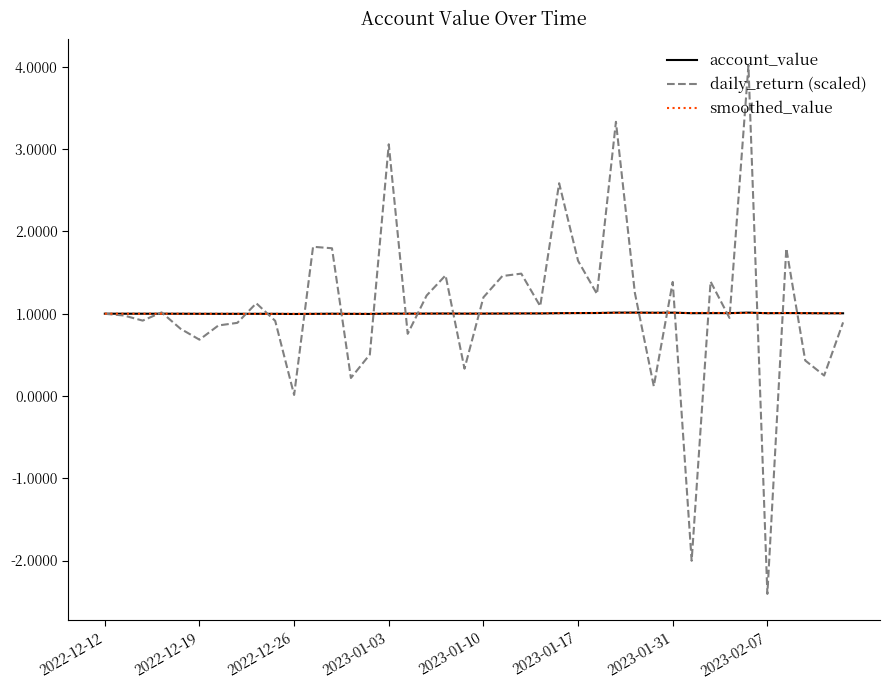

What is the minimum value shown in the chart?

-2.4